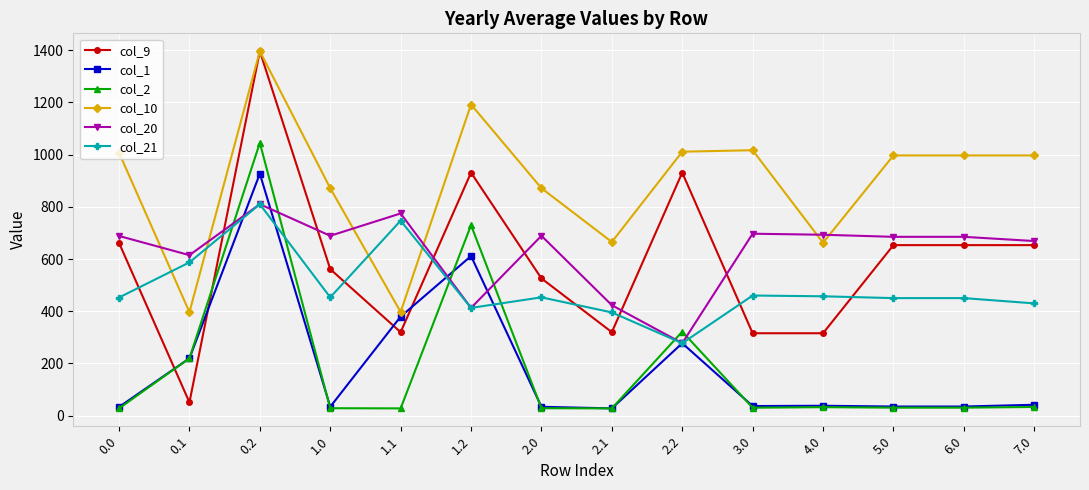

What is the highest value of the col_20 series?

809.9